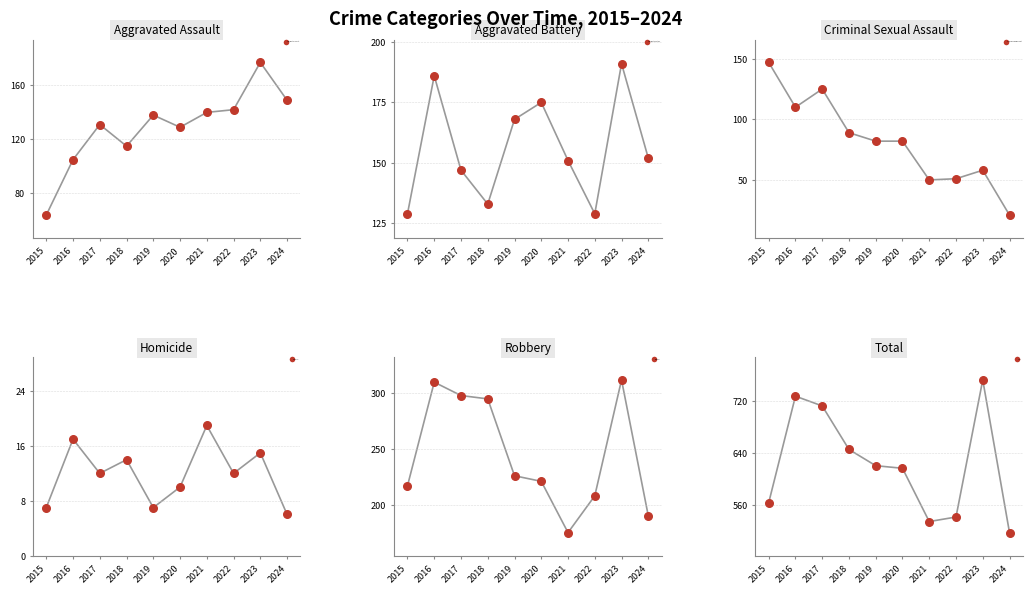

What is the total value across all series at 2019?

1242